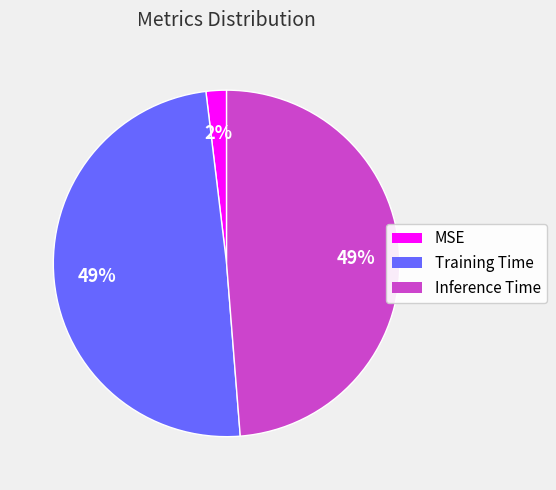

Which slice is the smallest?

MSE